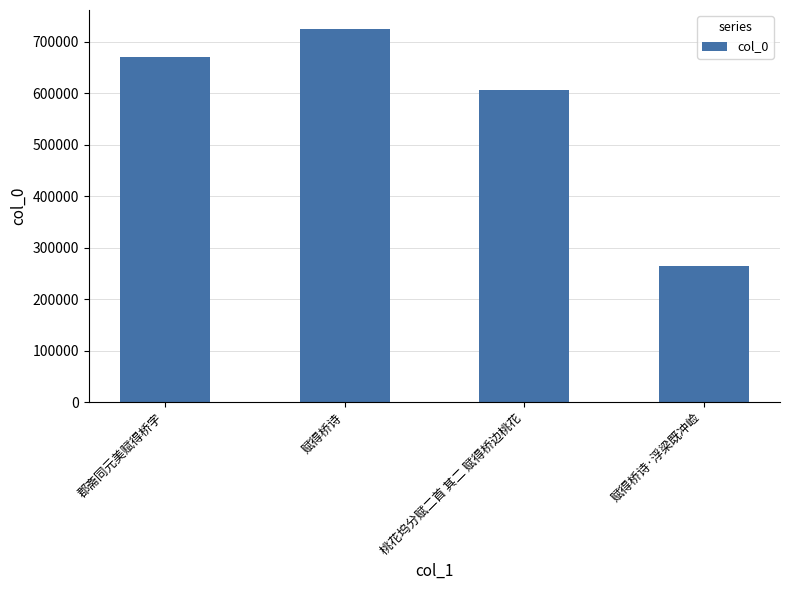

What is the label of the 3rd bar from the right?

赋得桥诗